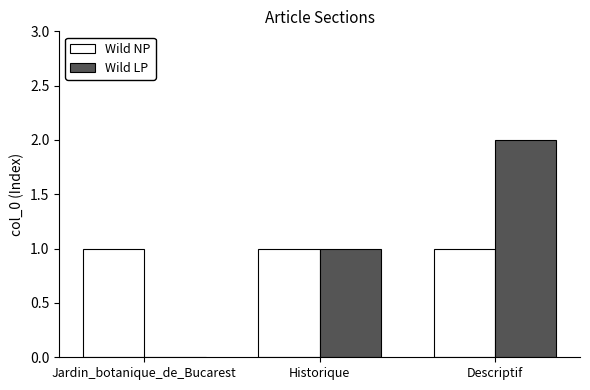

The Wild LP series shows 1 at Historique. True or false?

True